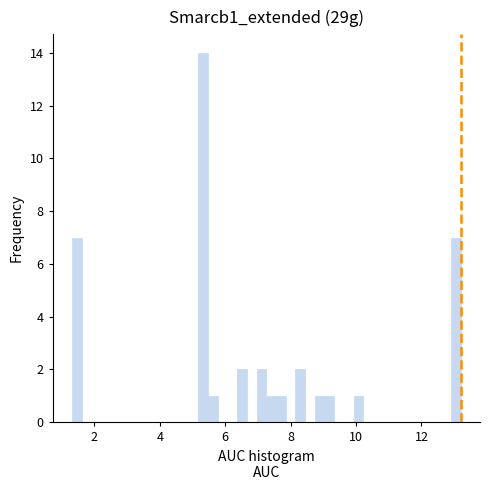

Around what value on the x-axis is the tallest bar? Give the approximate position of its centre, as read against the axis.

5.4